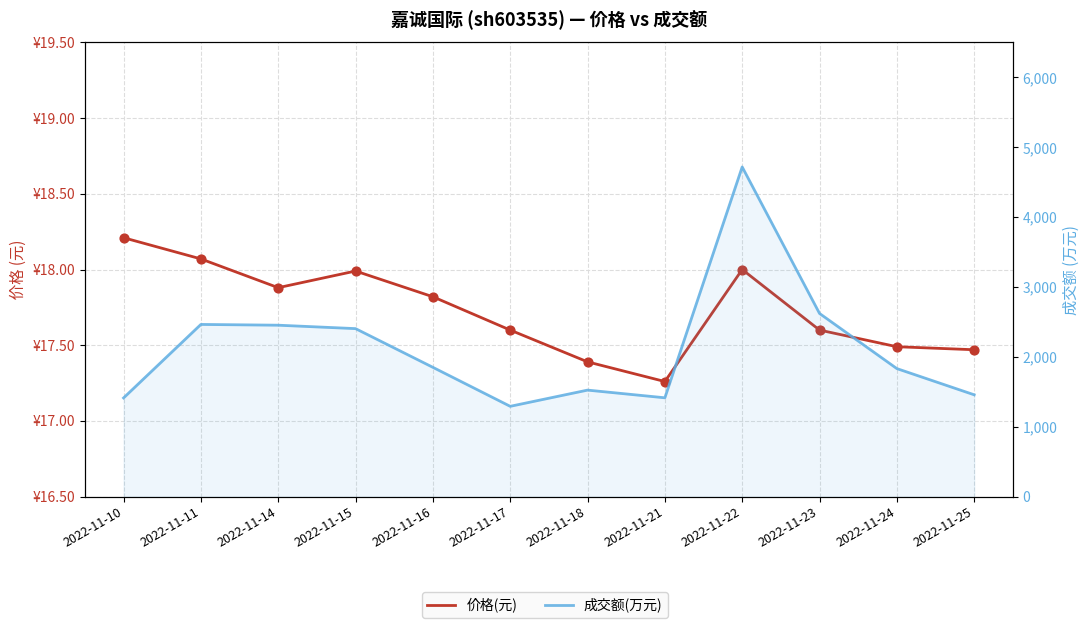

Which series has the largest total across all categories?

成交额(万元)